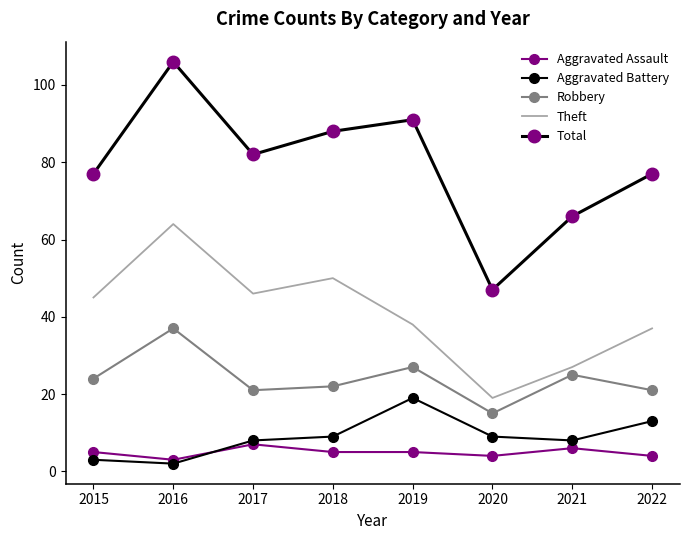

In Total, how many points are lower than both neighbors (excluding endpoints)?

2